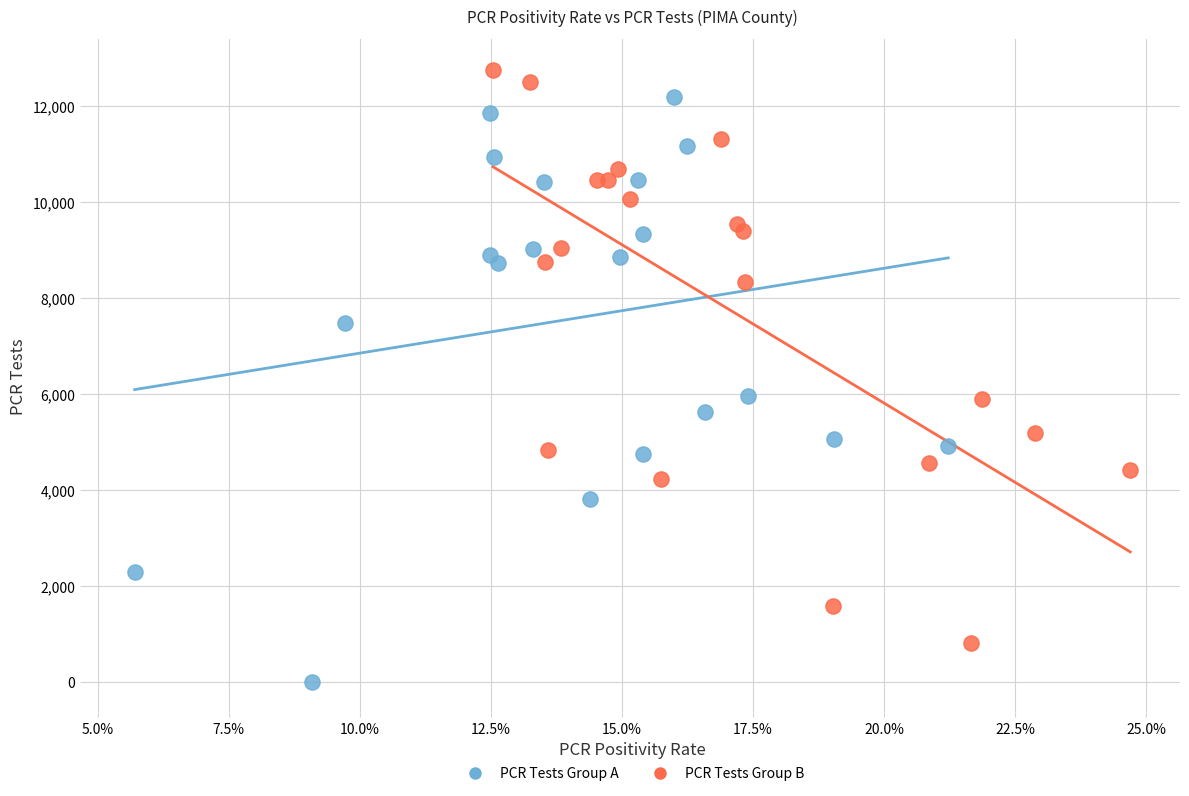

Which series contains the highest Y value?

PCR Tests Group B